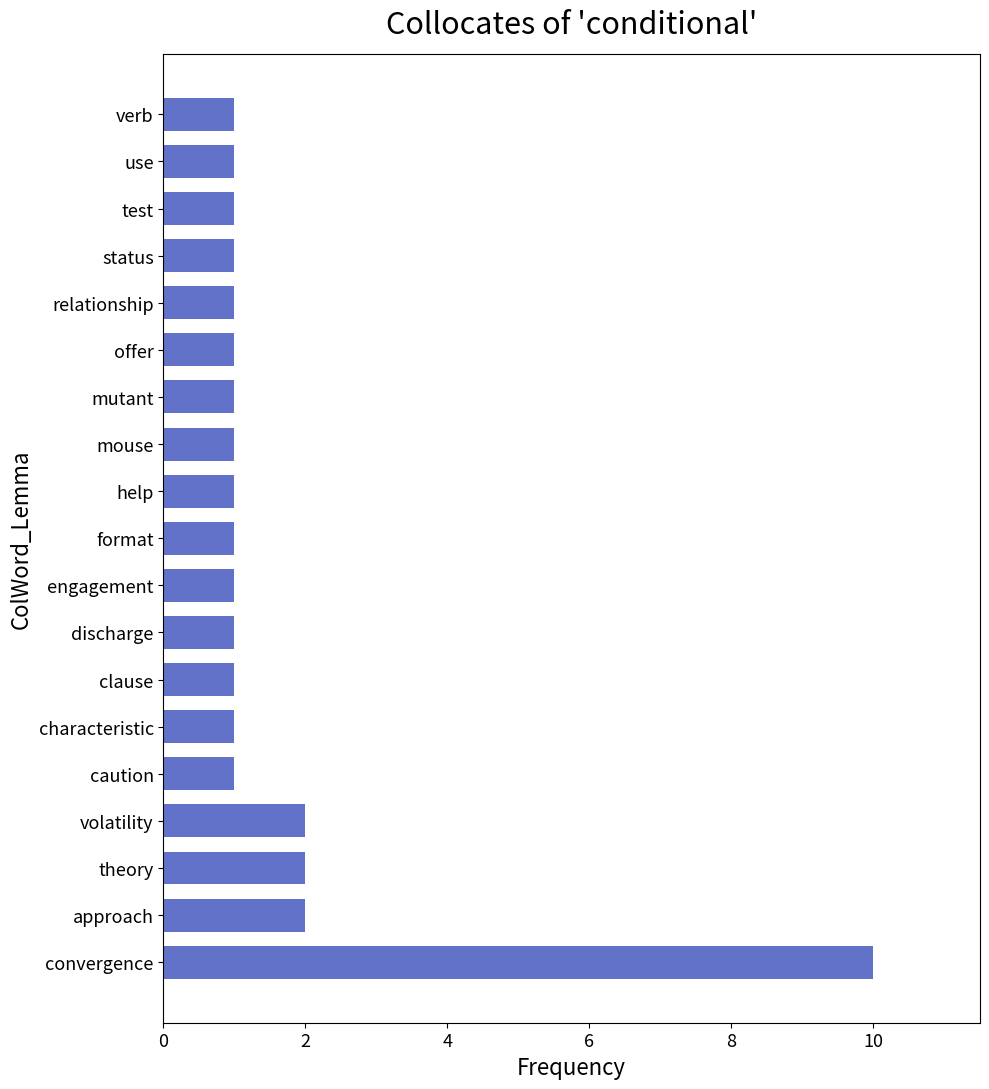

How many bars are there in total?

19